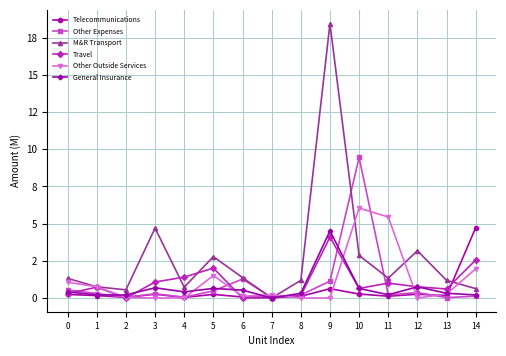

What is the spread (max minus min) of values at 13?

1.2